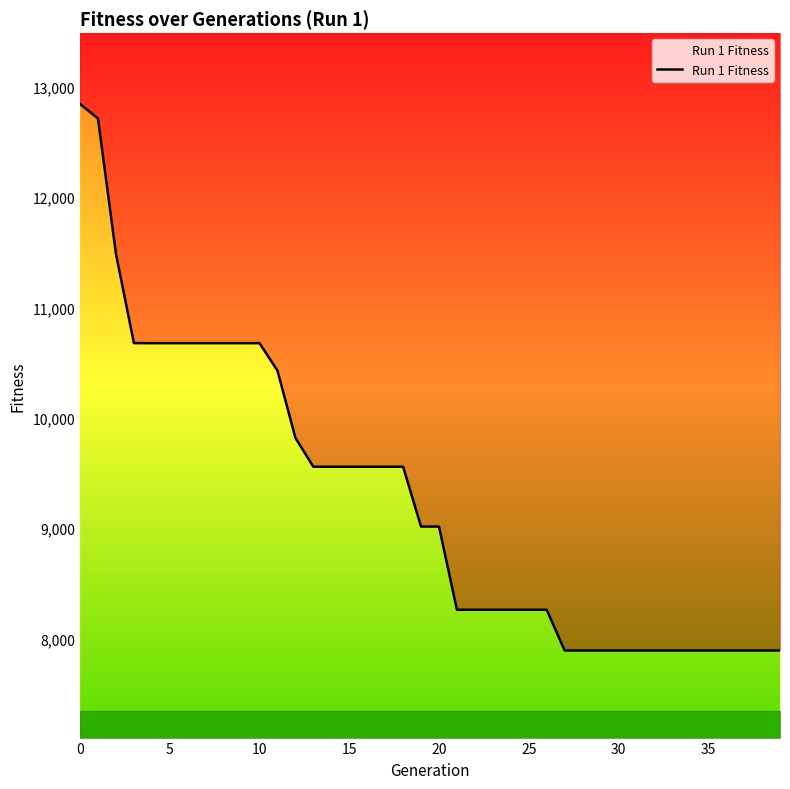

What is the value of the 25th point from the left?

8261